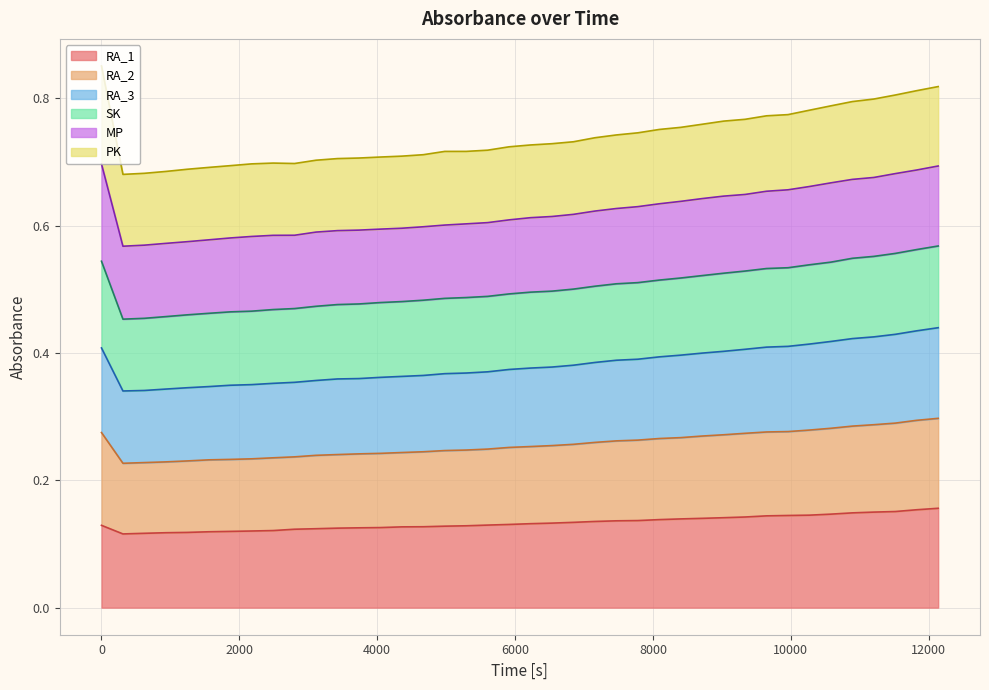

What is the smallest value displayed?

0.1